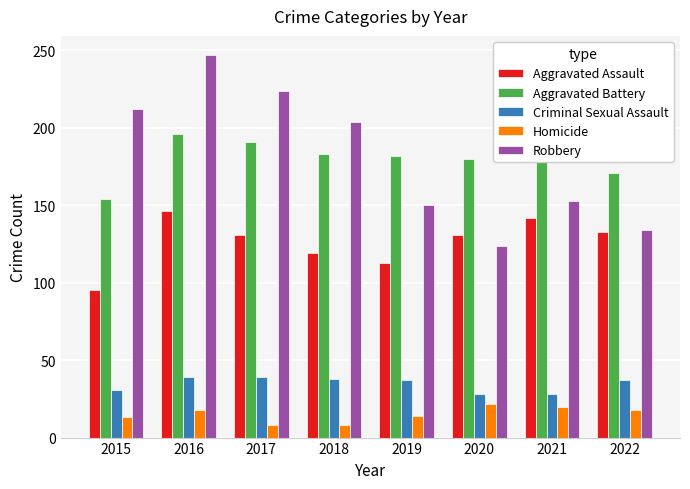

Is it true that Criminal Sexual Assault equals 37 at 2019?

True